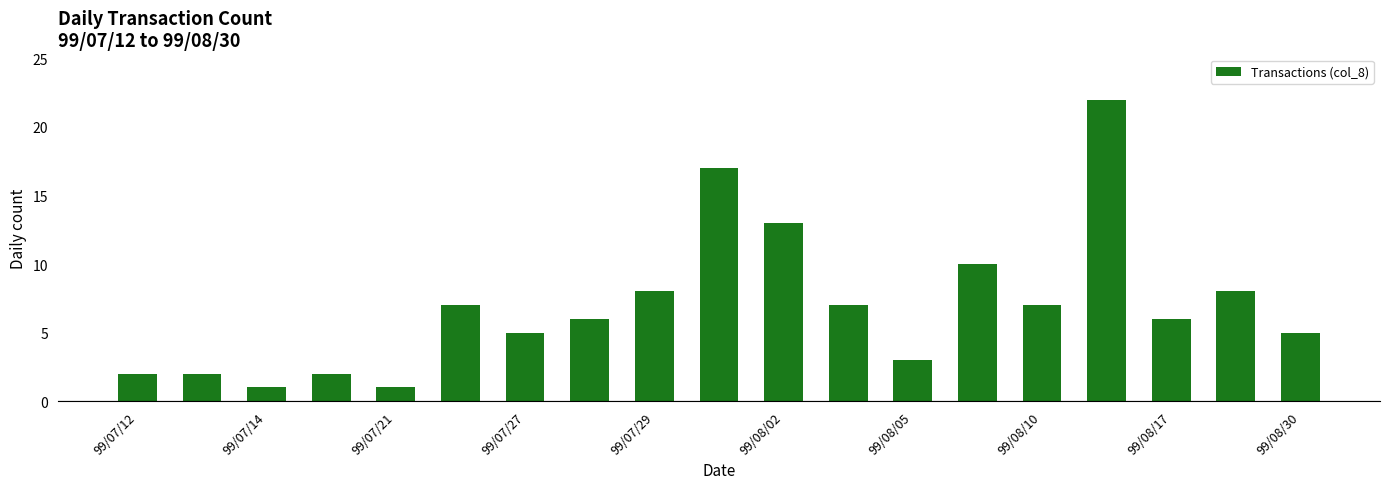

What is the sum of all values?

132